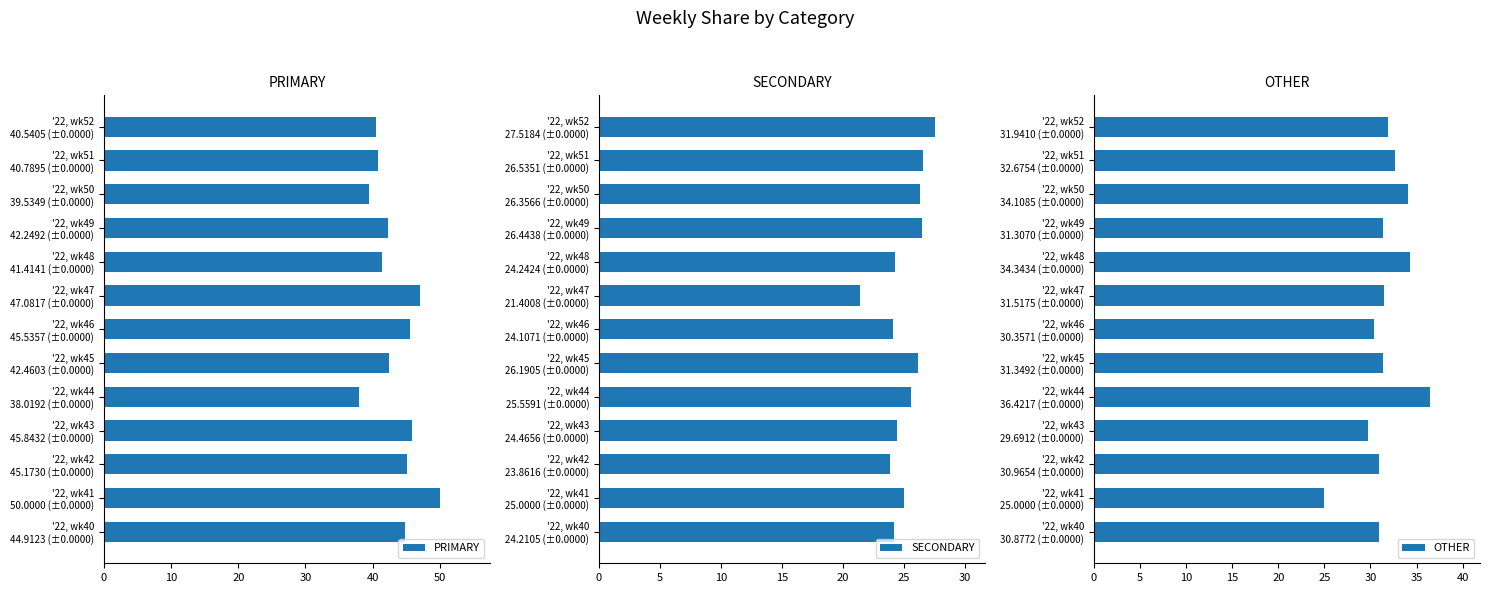

What is the average value of the PRIMARY series?

43.4